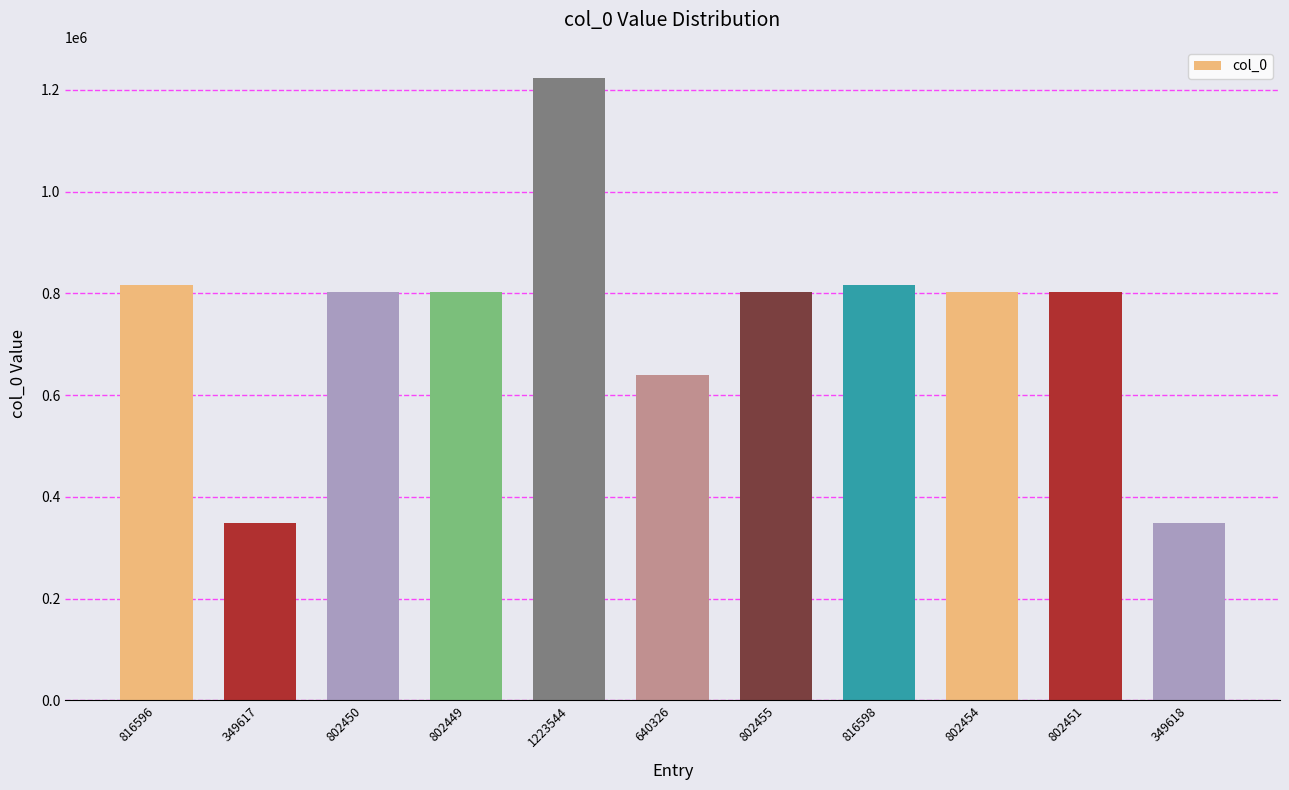

How many values are below 802451?

5